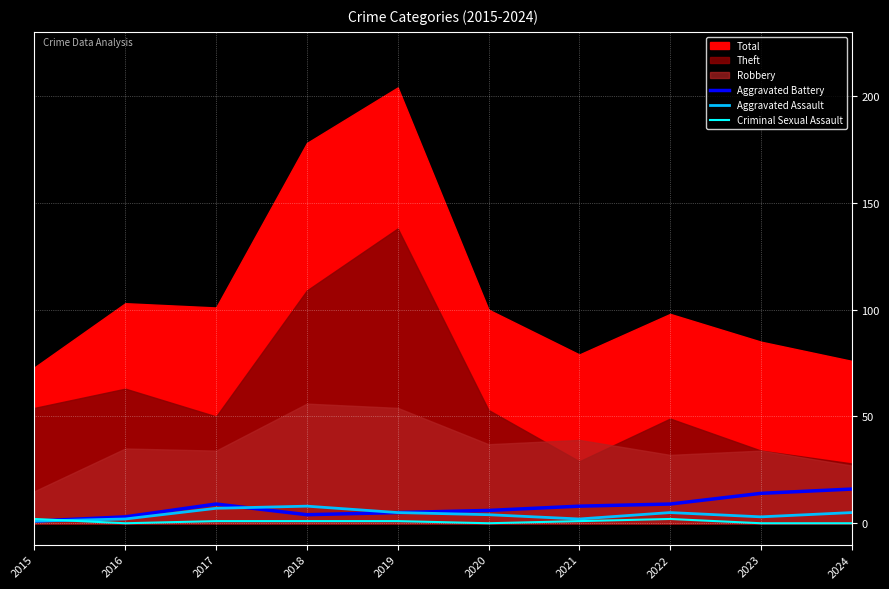

What is the value of the Aggravated Battery point at the 3rd from the left?

9